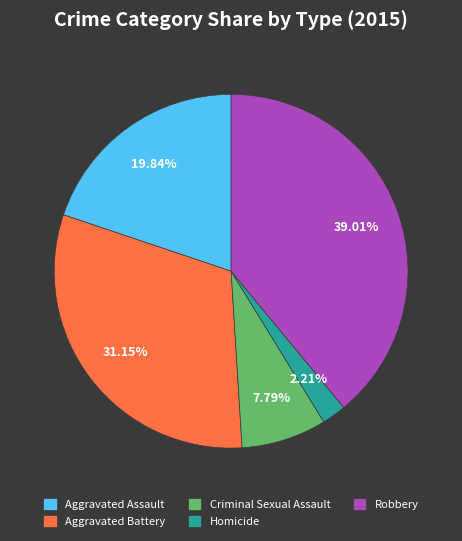

Which slice is the largest?

Robbery